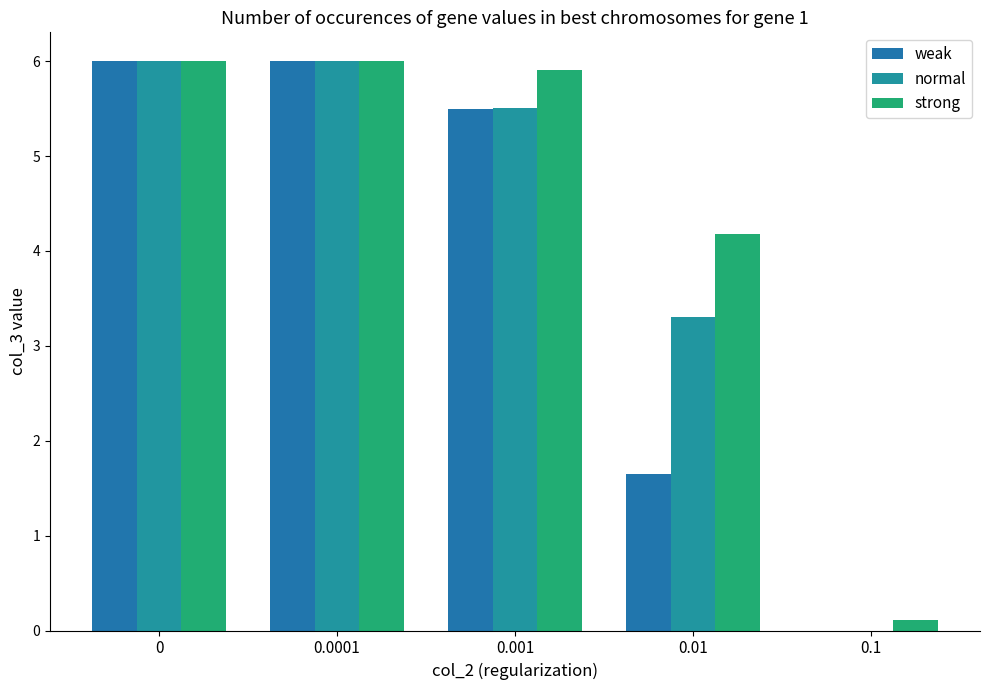

What is the total value across all series at 0.0001?

18.0